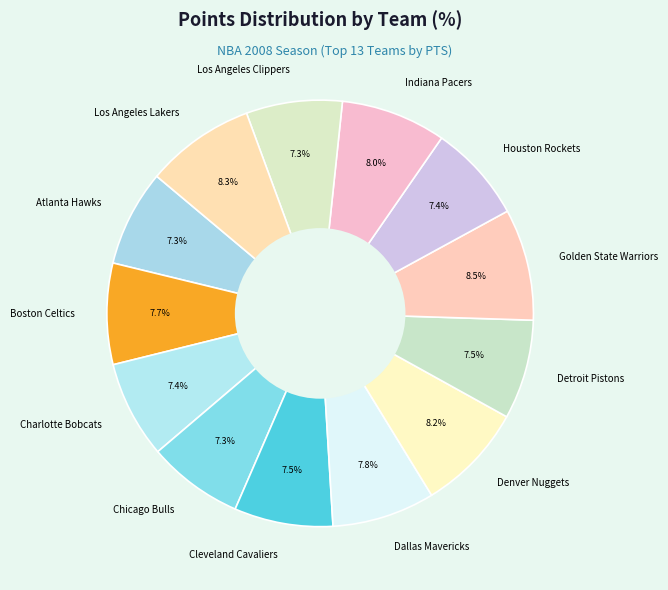

What is the ratio of the value at Denver Nuggets to the value at Detroit Pistons?

1.1